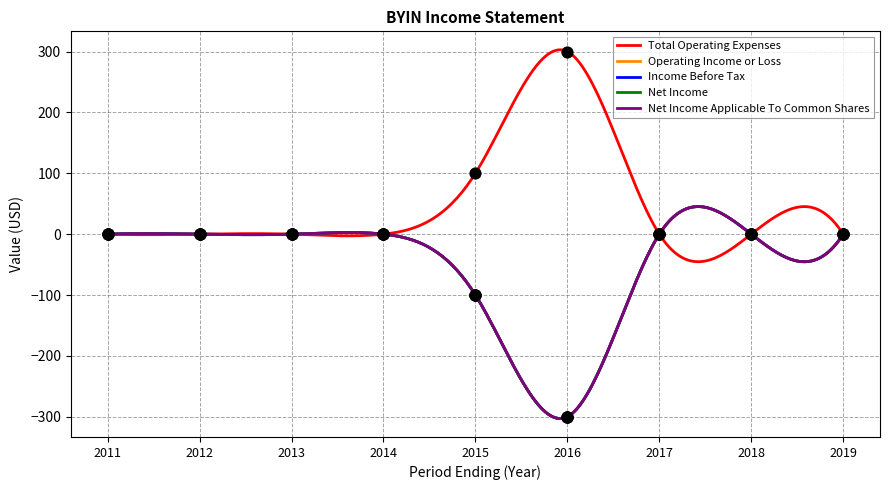

Which series reaches the maximum Y coordinate?

Total Operating Expenses